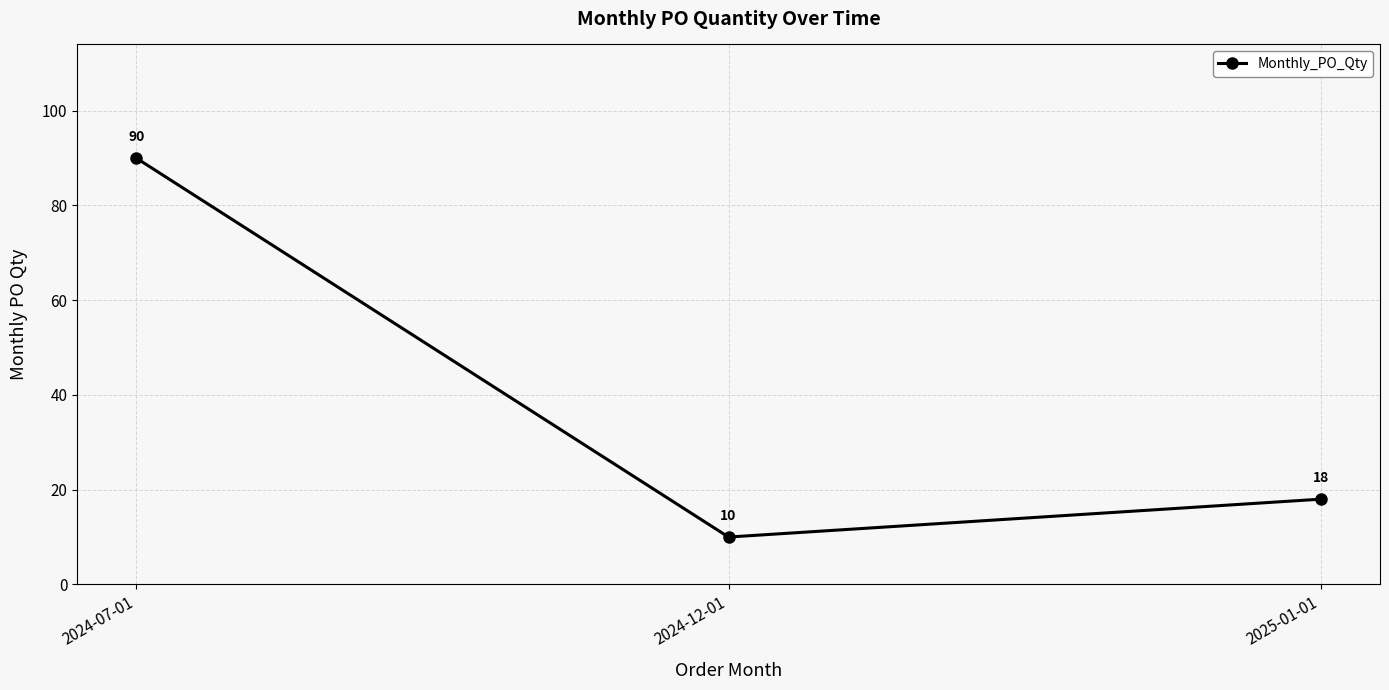

Approximately how many times larger is the value at 2025-01-01 compared to 2024-07-01?

0.2